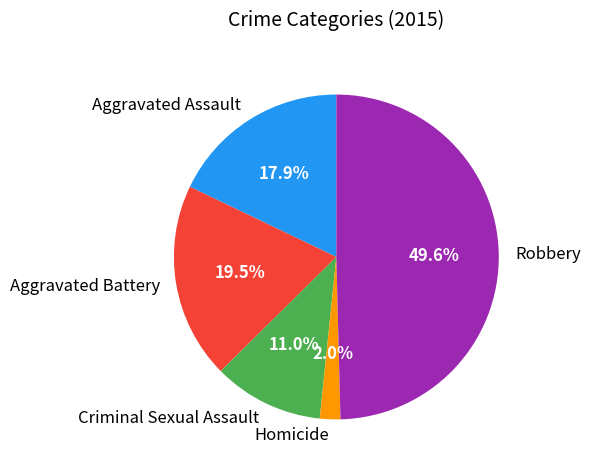

Which slice is the smallest?

Homicide